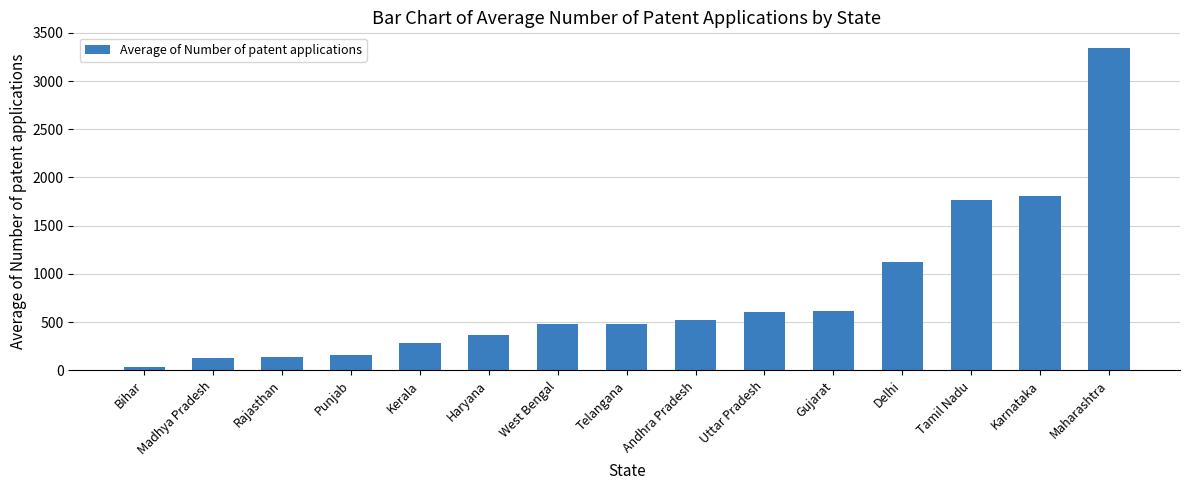

The value at Bihar is 39.2. True or false?

True